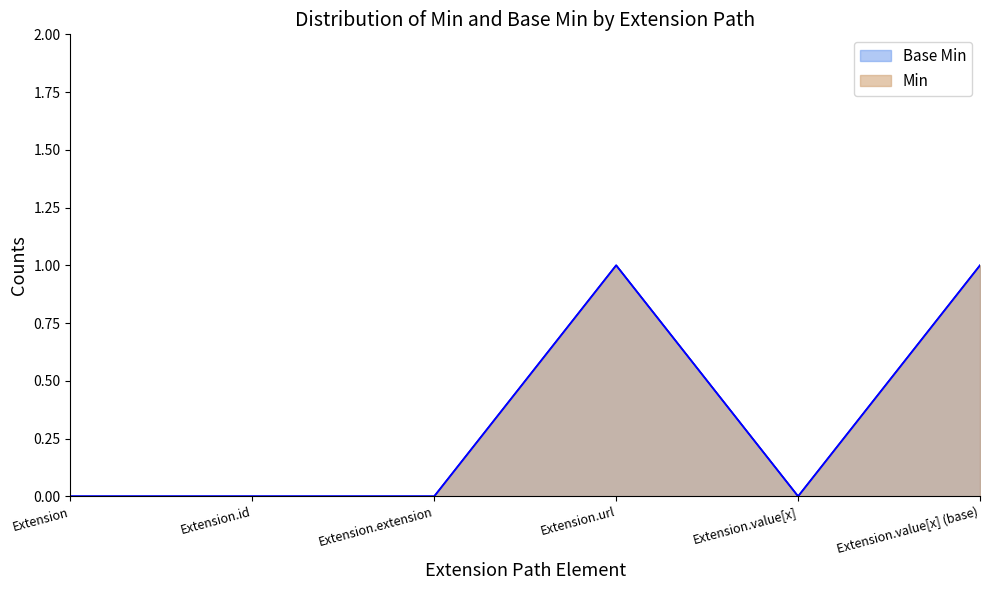

What are all the series names shown in the legend?

Base Min, Min